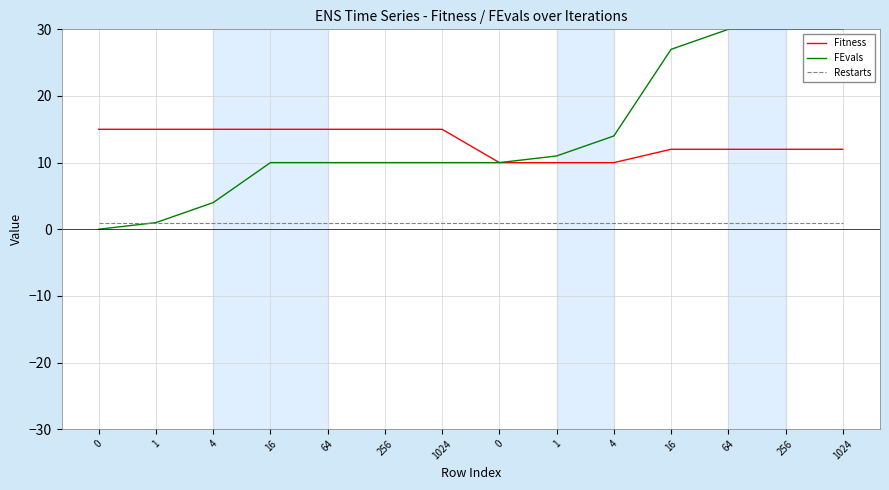

Does the chart display data point markers on the line(s)?

No